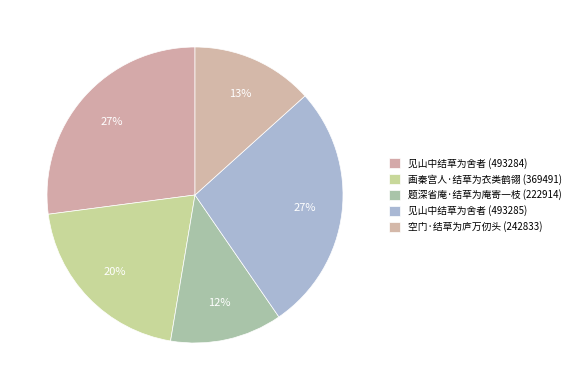

Does any single category account for the majority?

No